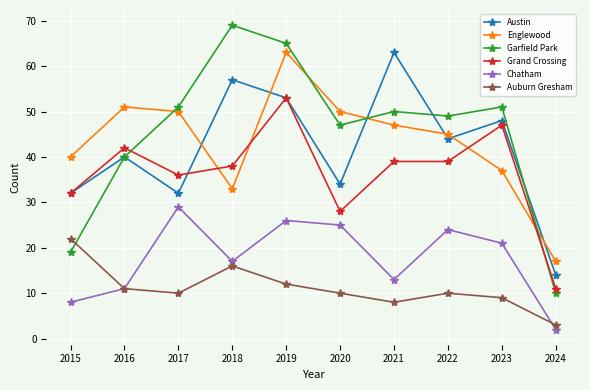

True or false: Garfield Park and Grand Crossing intersect in this chart.

True